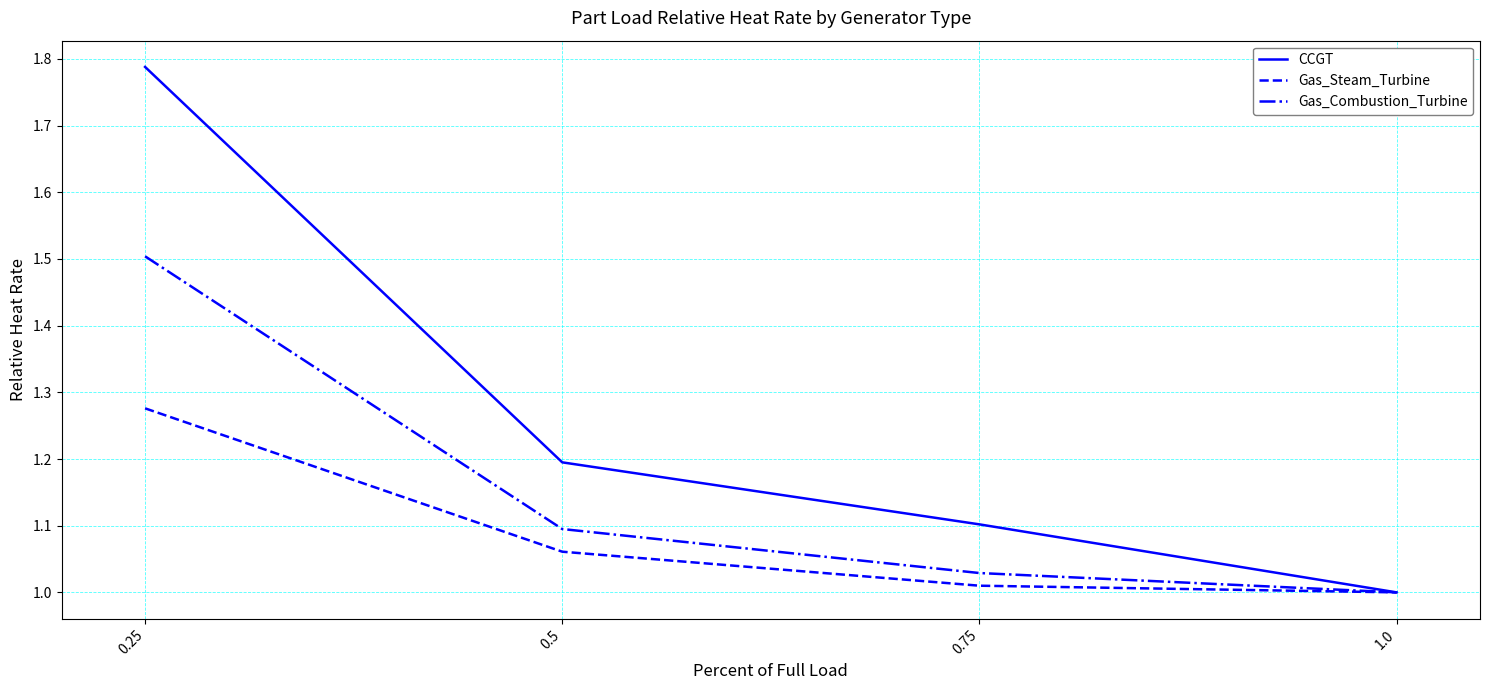

Rank the series at 0.75 from highest to lowest value.

CCGT, Gas_Combustion_Turbine, Gas_Steam_Turbine